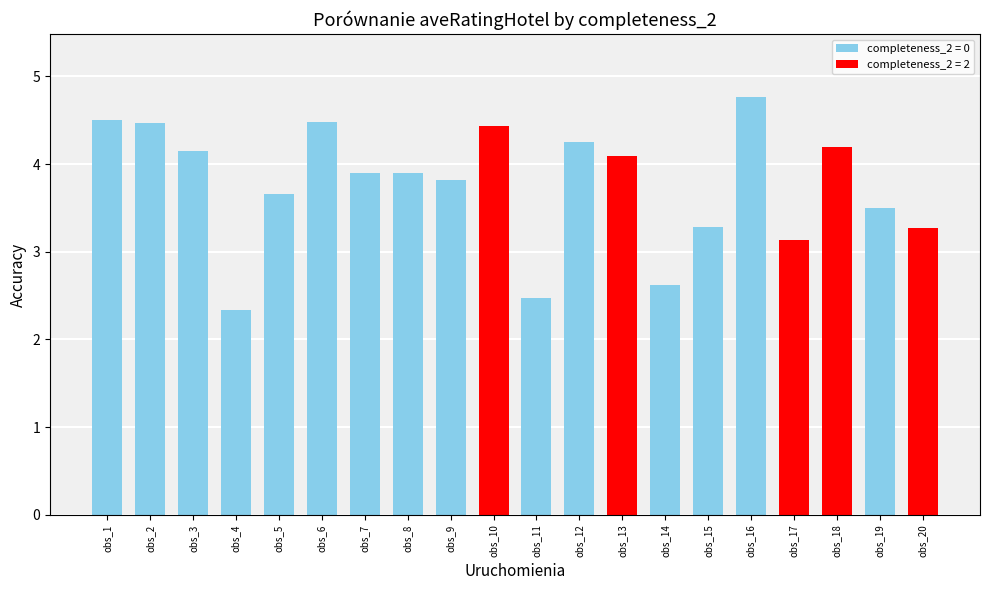

What is the difference between the second highest and minimum values?

2.2